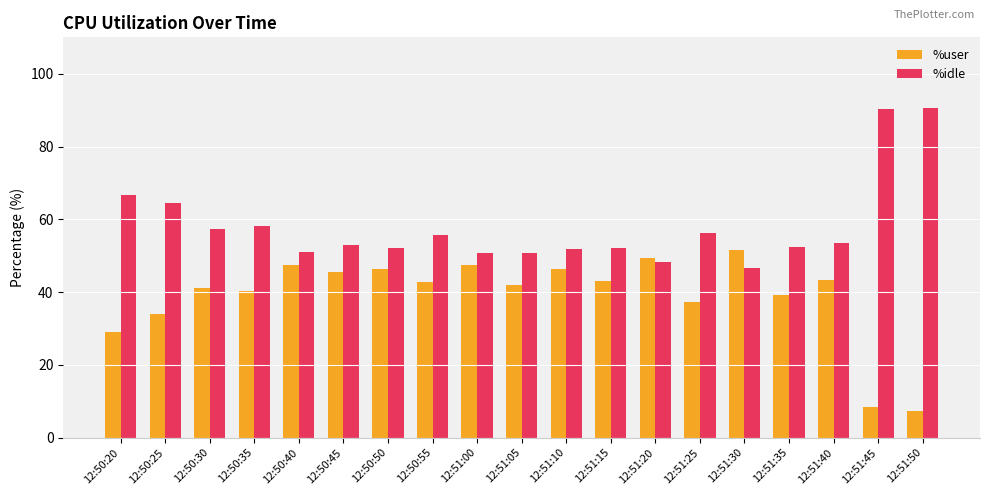

Which series has the largest total across all categories?

%idle